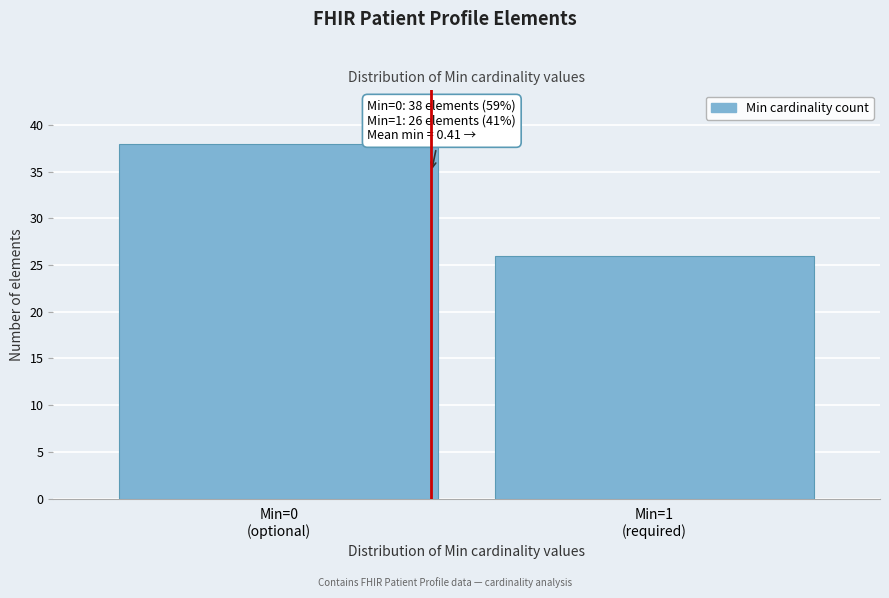

Reading left to right, what are all the values shown in this chart?

38	26